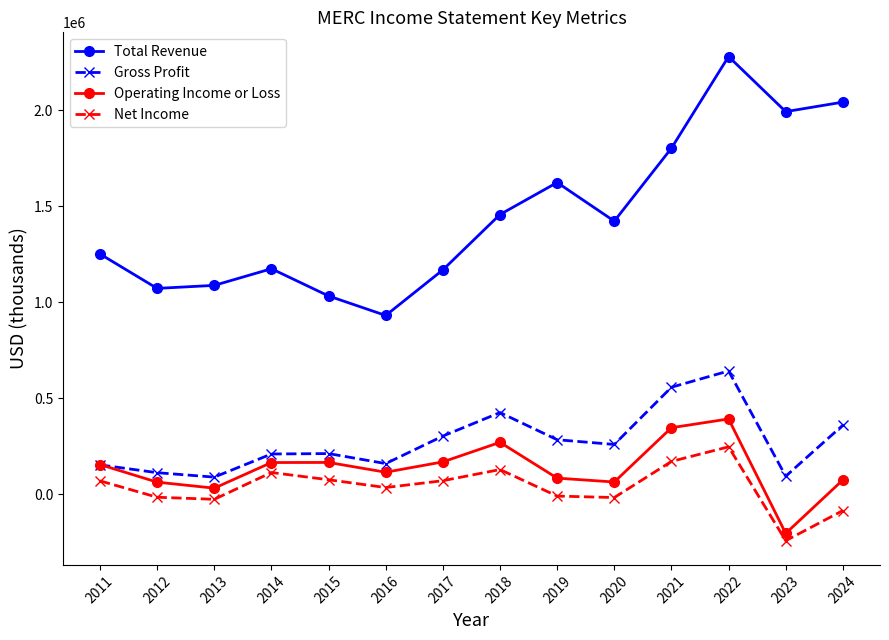

What is the maximum value for Net Income?

247000